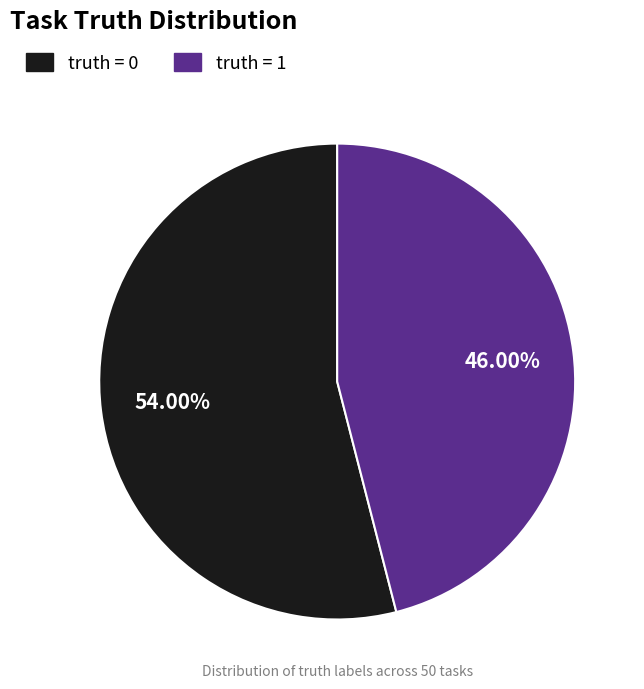

Is there a majority slice in this chart?

Yes